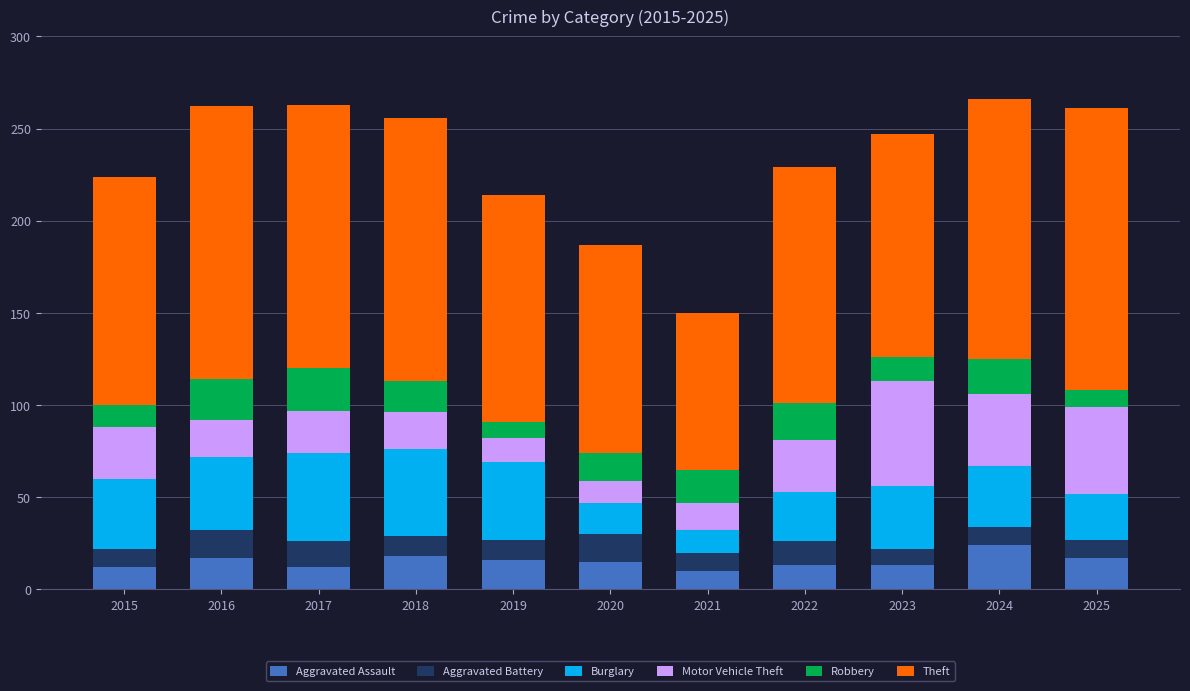

At which label does Aggravated Assault first exceed 15?

2016